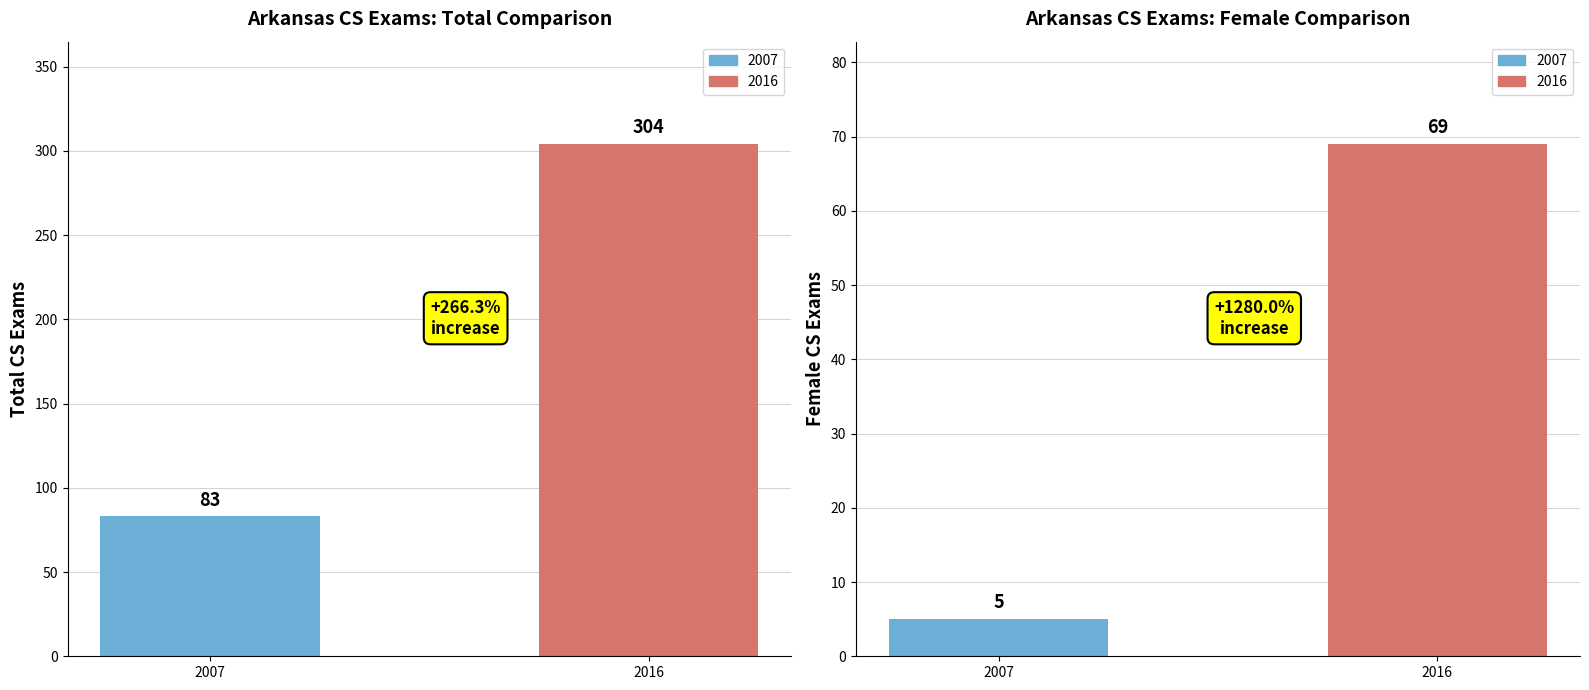

What is the total value across all series at 2007?

88